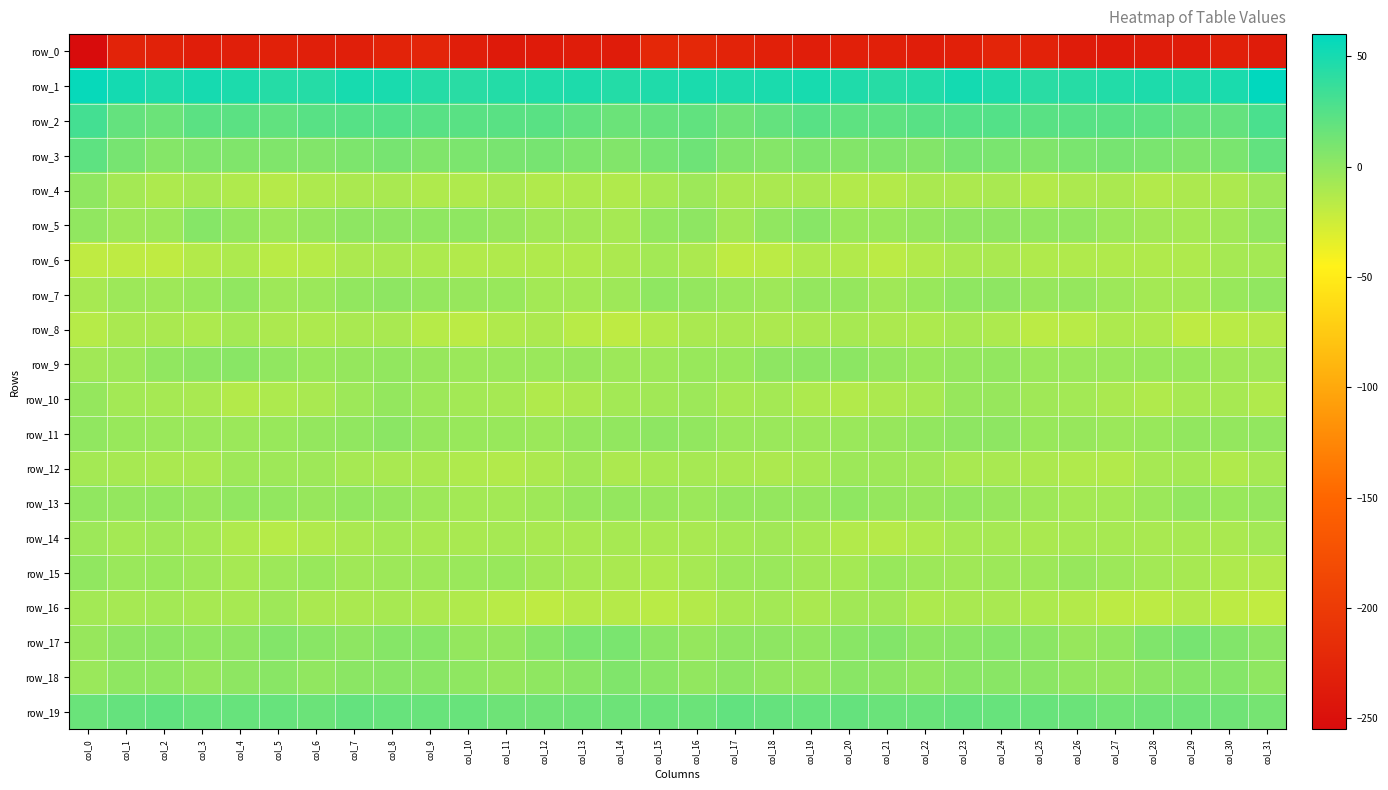

Which series has the largest range (max minus min)?

row_0